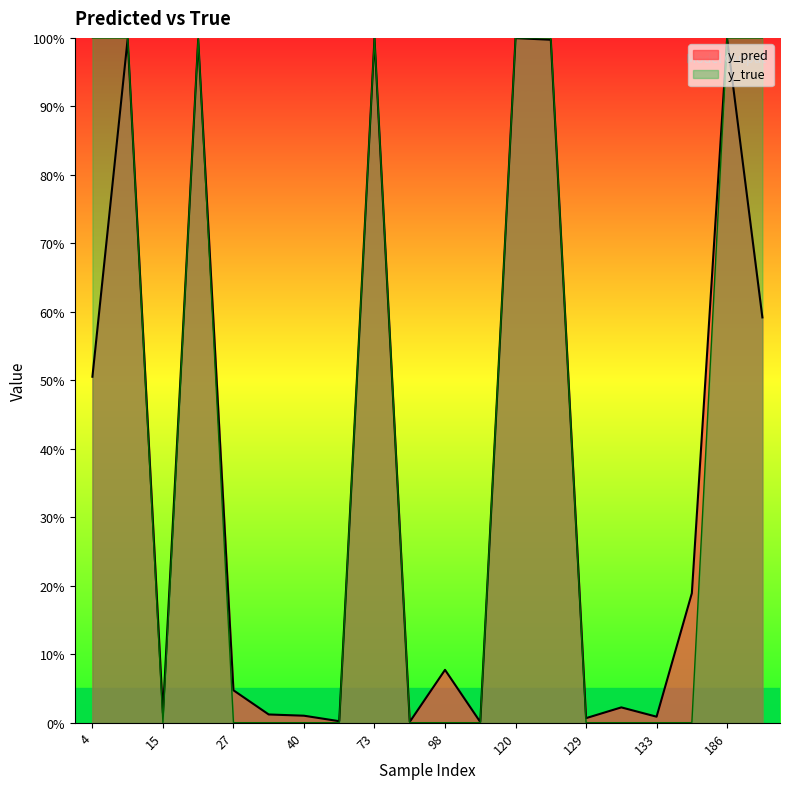

Between 129 and 73, which is larger?

73